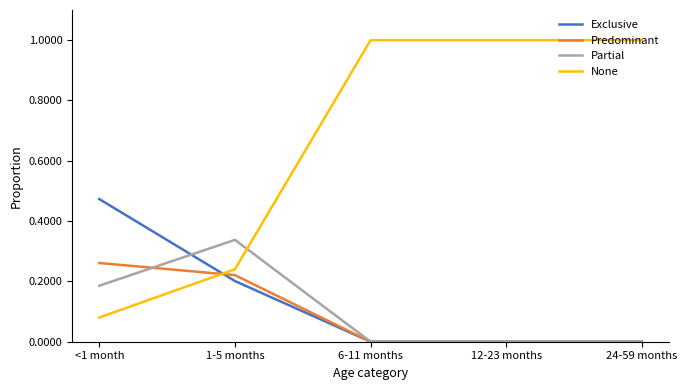

List the series in order of their peak value, lowest first.

Predominant, Partial, Exclusive, None